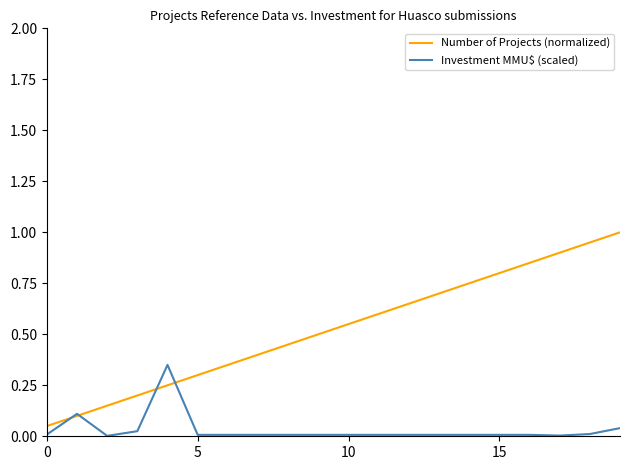

Which series has the largest total across all categories?

Number of Projects (normalized)